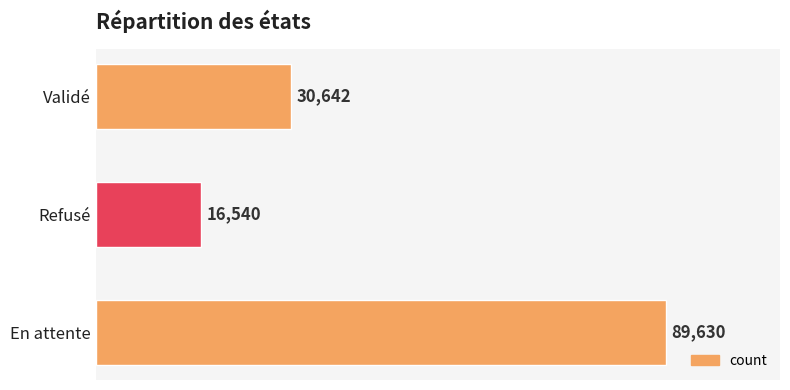

The chart shows a value of 30642 at Validé. True or false?

True